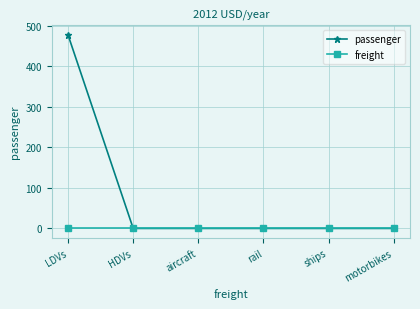

Reading left to right, extract all data points from this chart.

passenger: 477.3	0.0	0.0	0.0	0.0	0.0
freight: 0.0	0.0	0.0	0.0	0.0	0.0